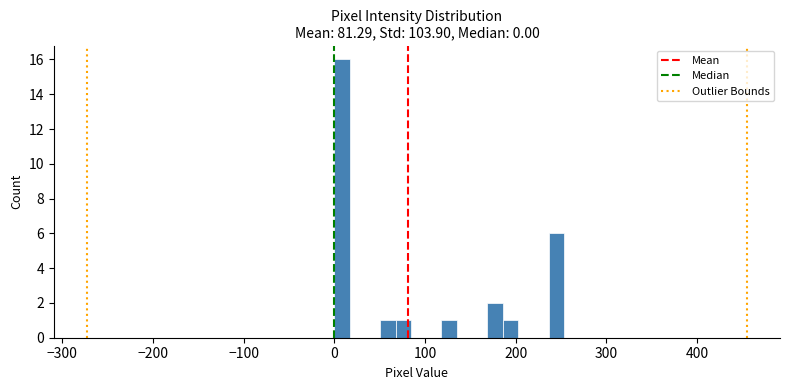

Around what value on the x-axis is the tallest bar? Give the approximate position of its centre, as read against the axis.

10